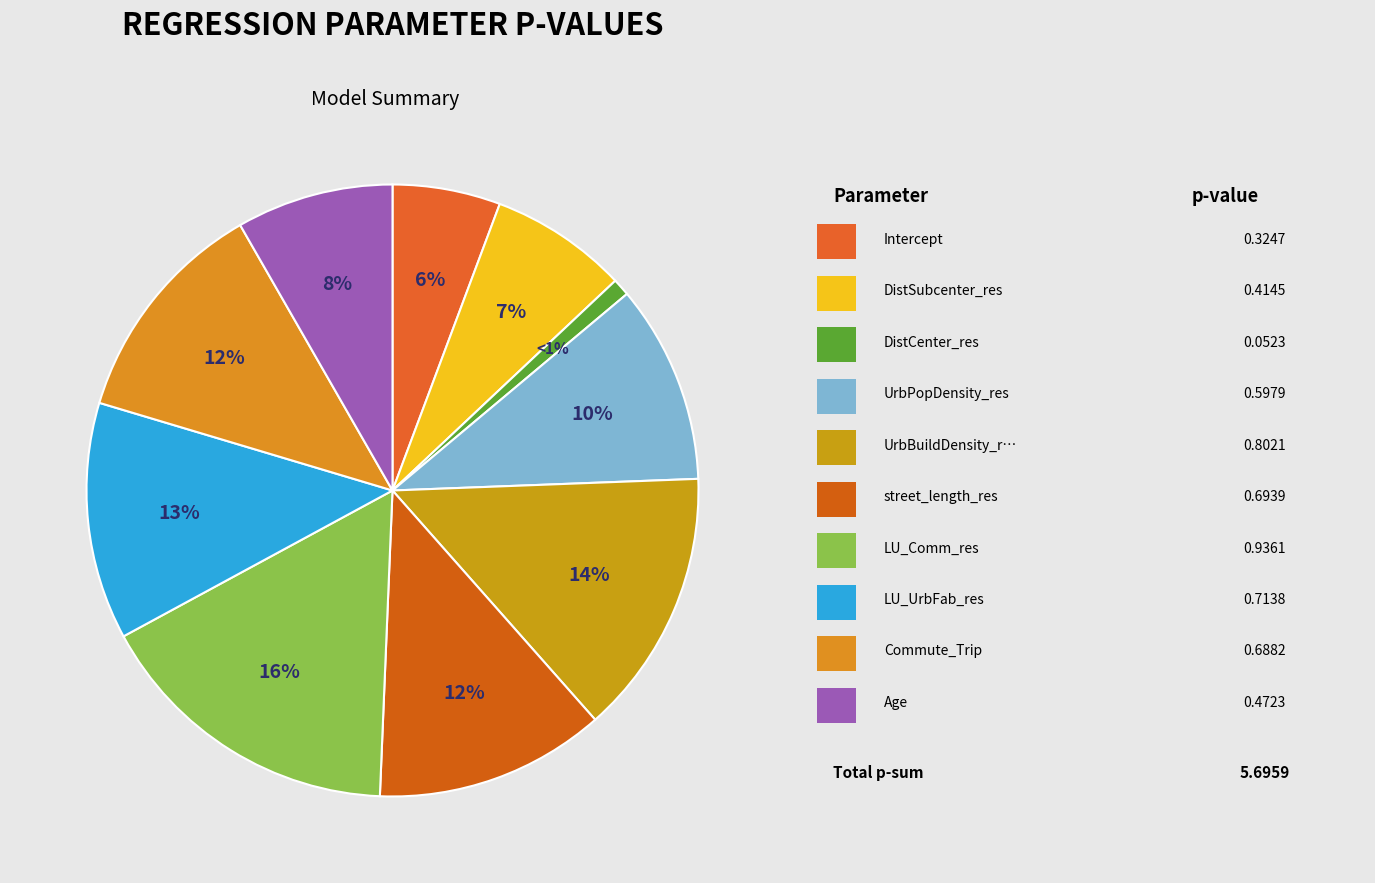

To the nearest percent, what is the difference between the largest and smallest slice percentages?

16%